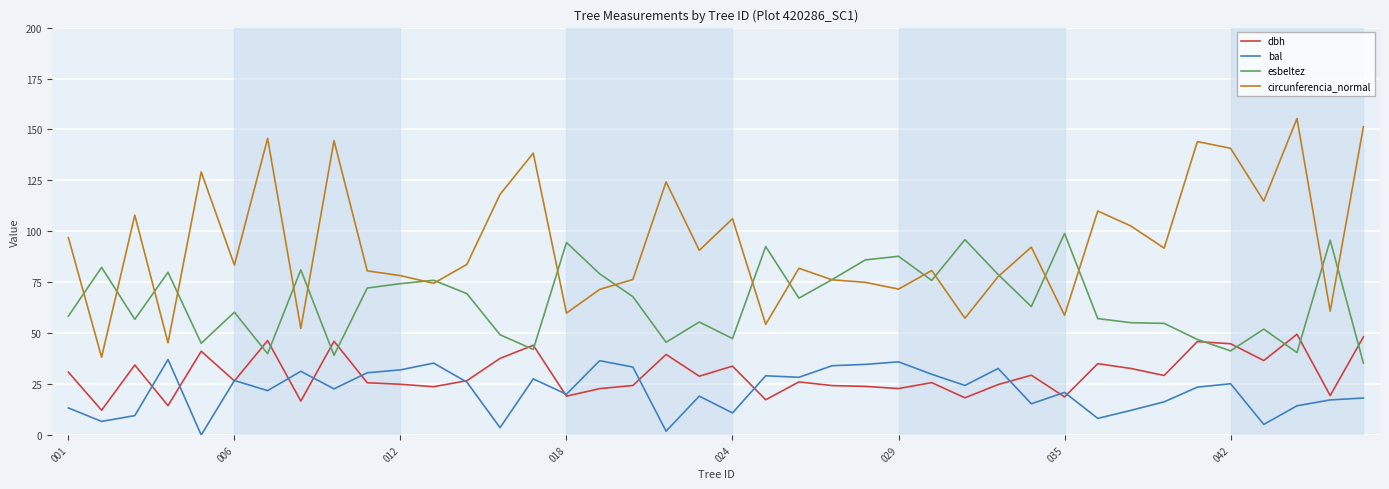

True or false: bal and esbeltez intersect in this chart.

False